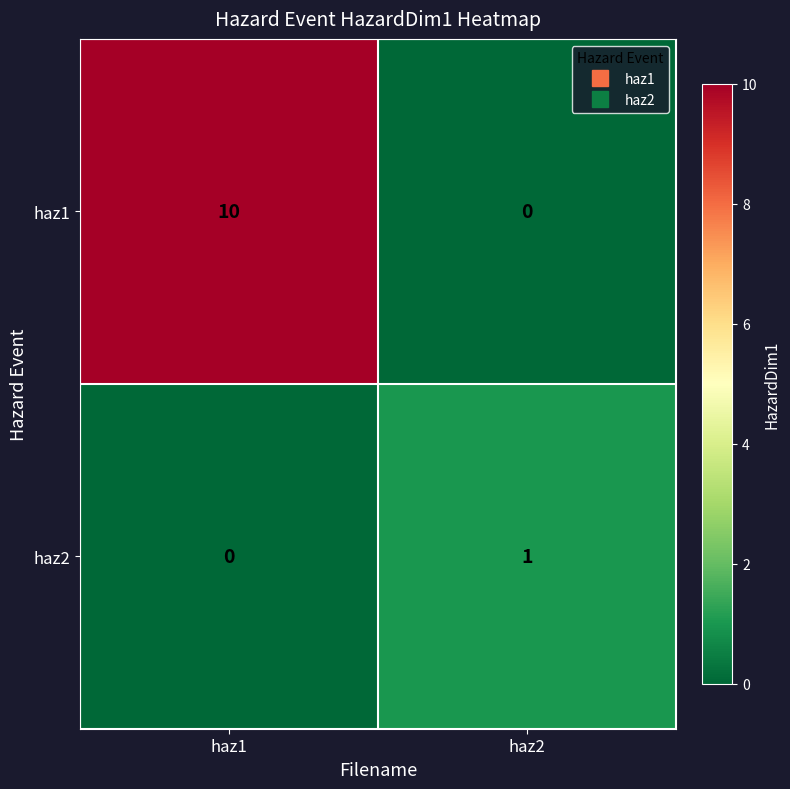

The value of haz2 at haz2 is 1. True or false?

True